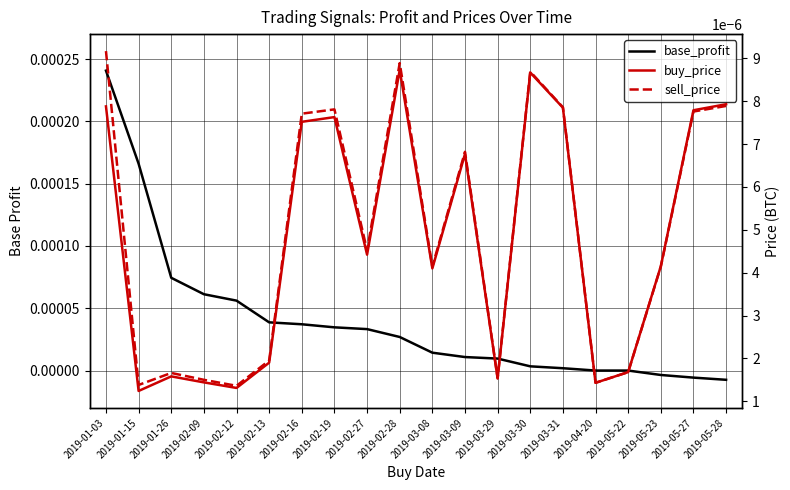

At which category is the sum across all series the highest?

2019-01-03